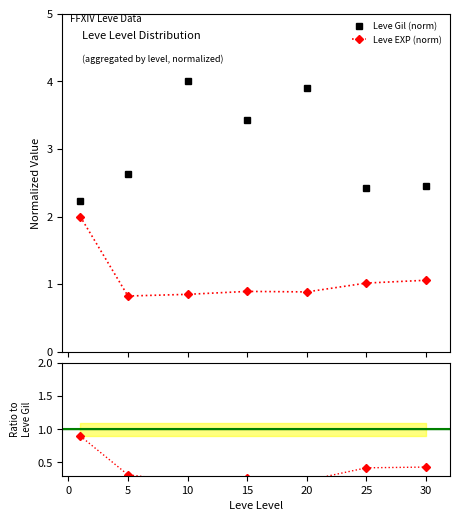

How many lines are shown in the chart?

3